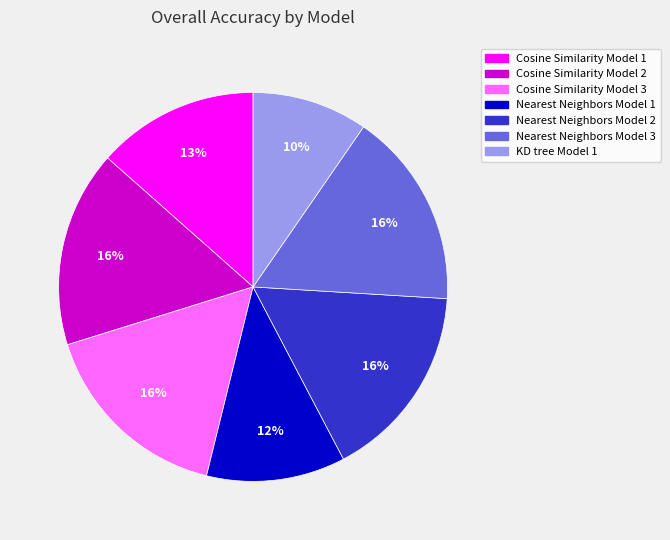

Which slice is the smallest?

KD tree Model 1